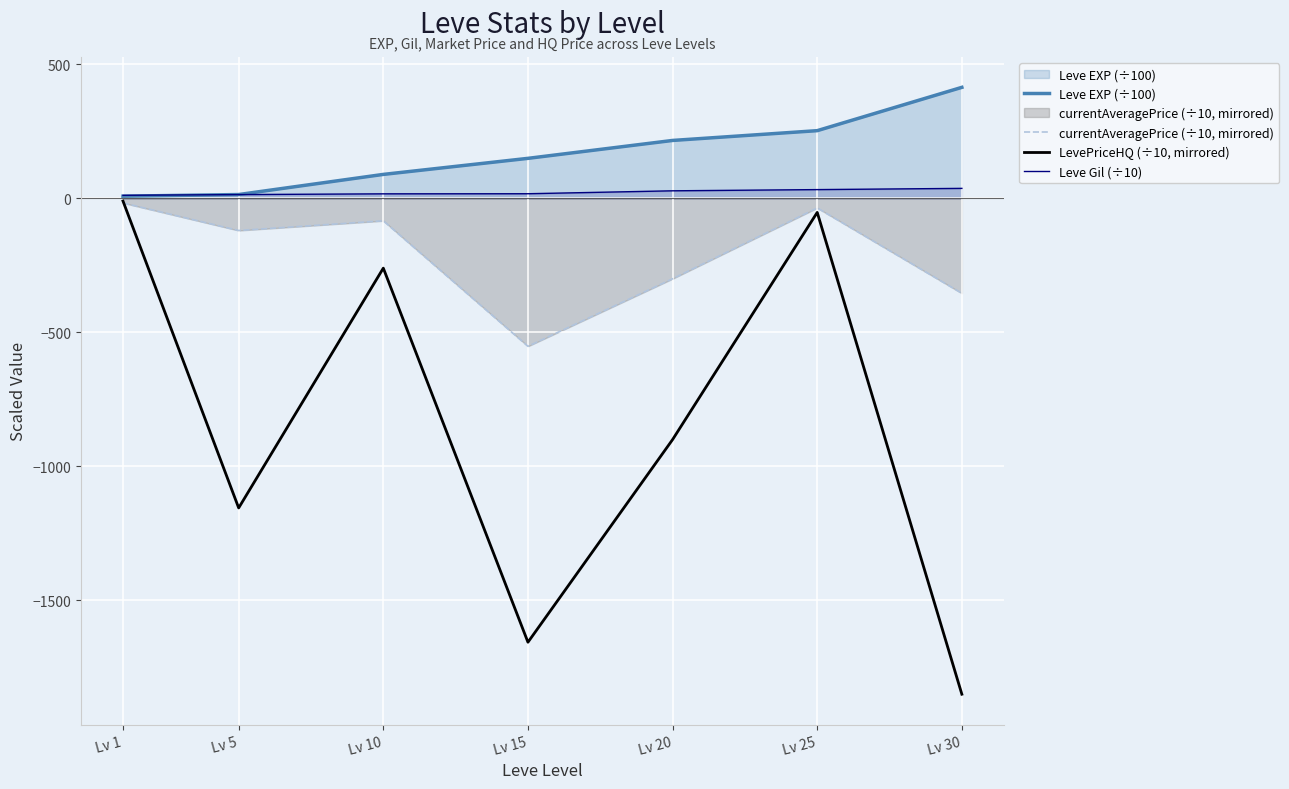

The value of Leve Gil (÷10) at Lv 5 is 9.4. True or false?

False